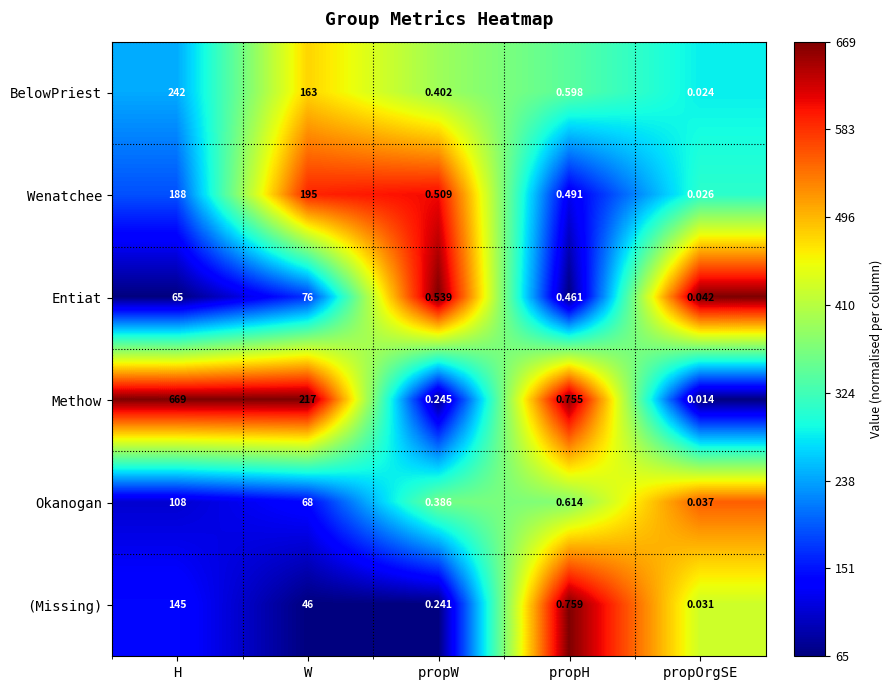

Rank the series by their maximum value, from highest to lowest.

Methow, BelowPriest, Wenatchee, (Missing), Okanogan, Entiat